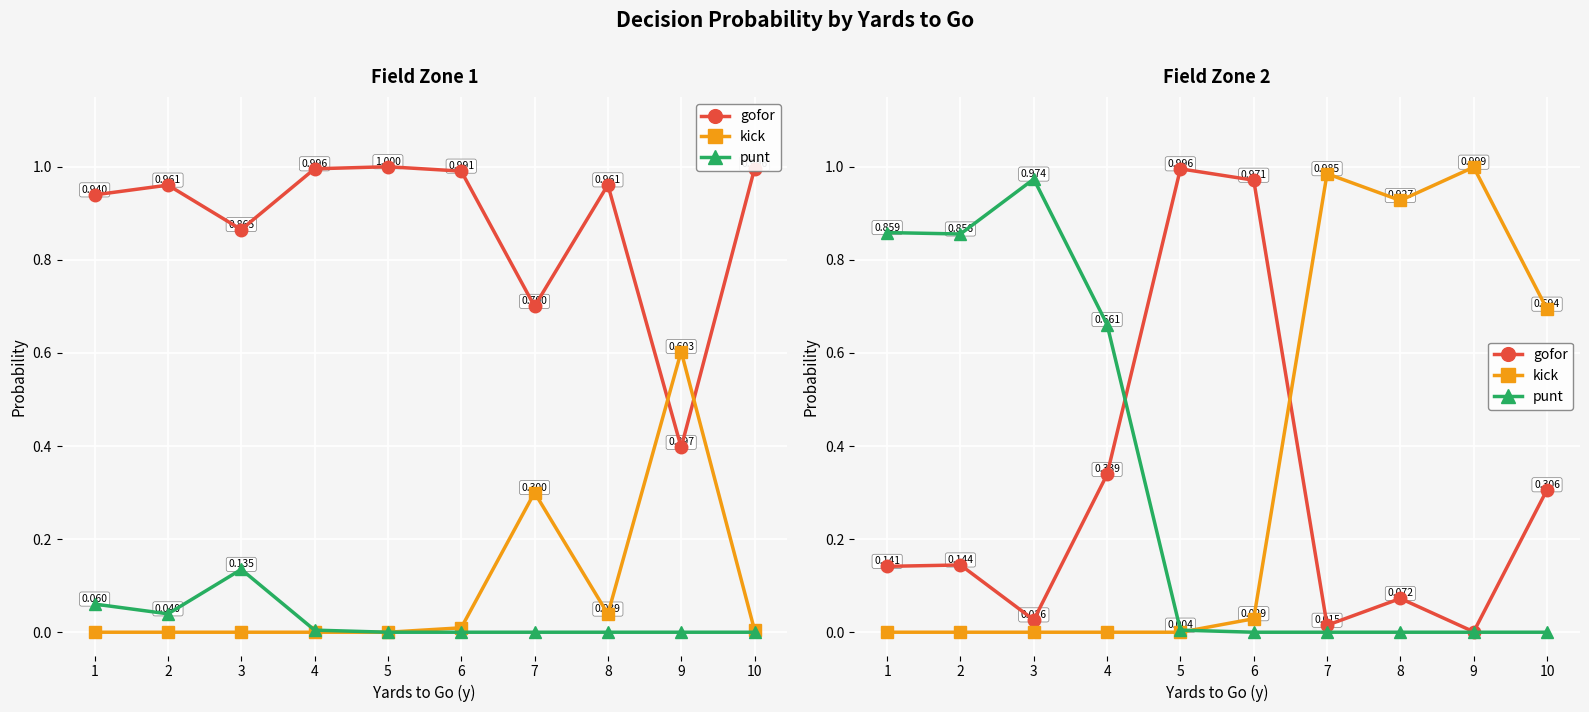

What is the maximum value for kick?

1.0